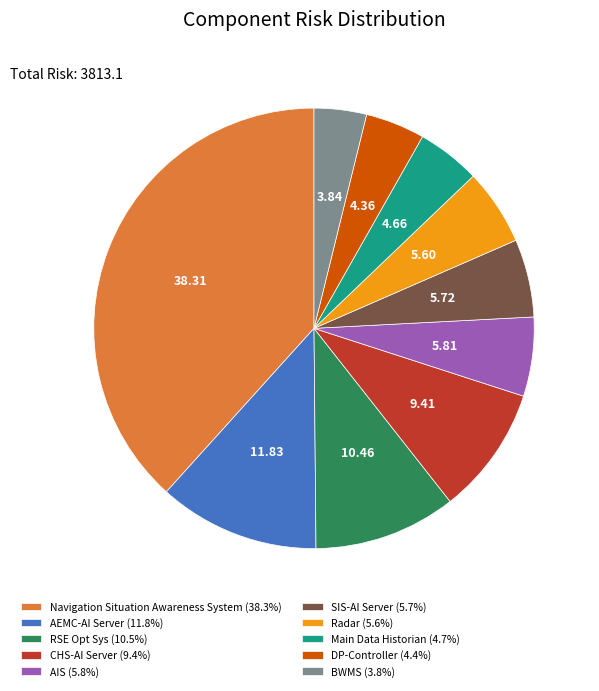

Approximately how many times larger is the value at Radar (5.6%) compared to BWMS (3.8%)?

1.5